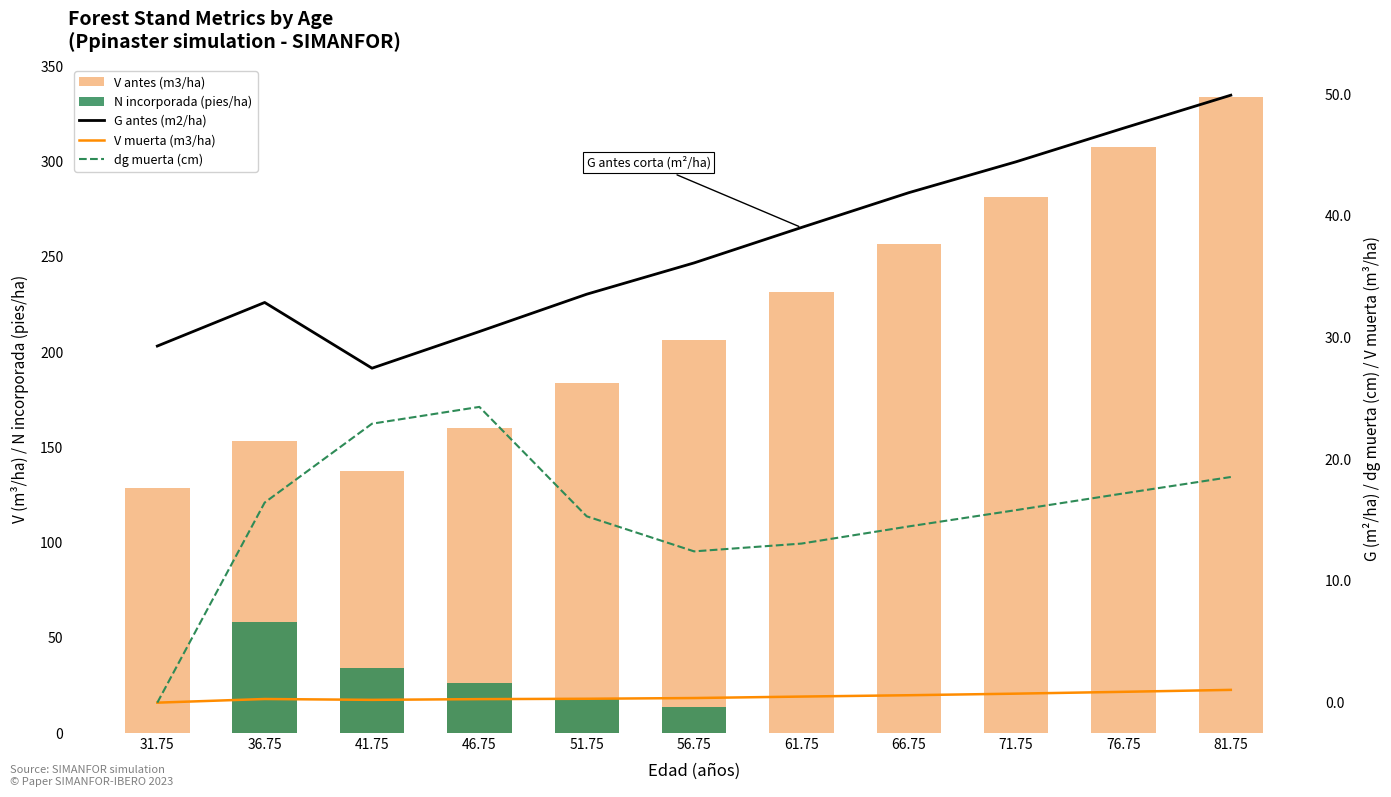

Which series has the widest spread of values?

V antes (m3/ha)